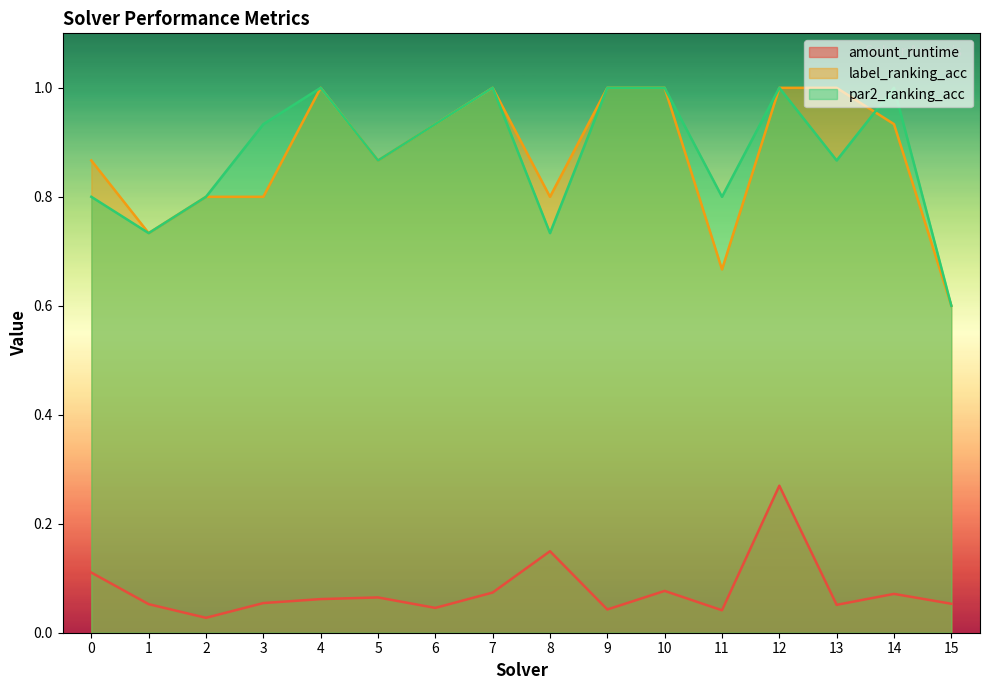

At how many categories does at least one series exceed 0?

16